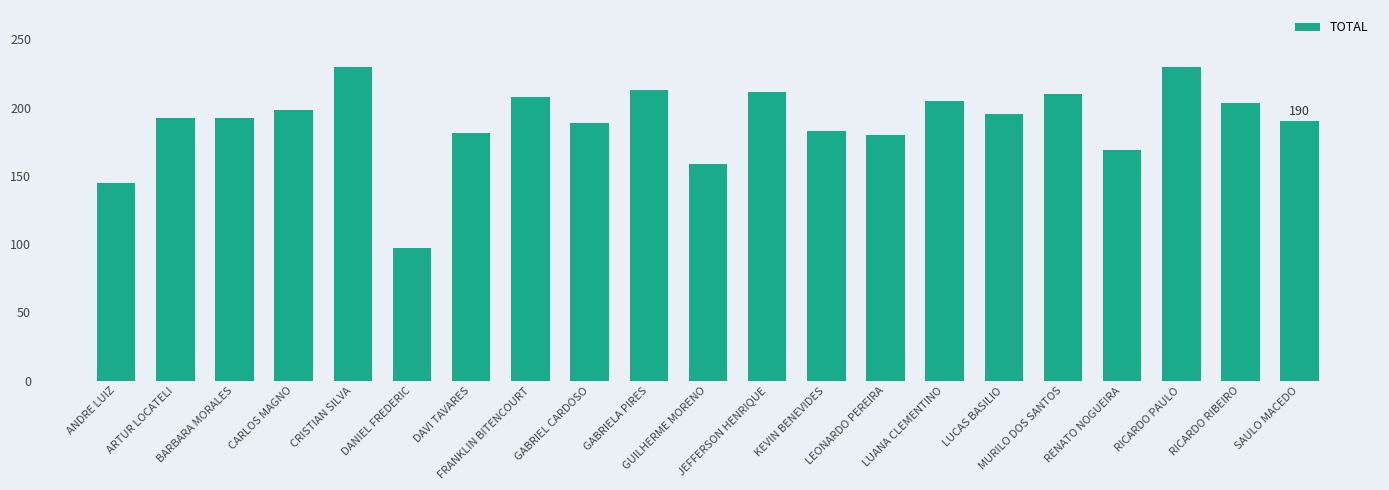

Are the bars horizontal?

No